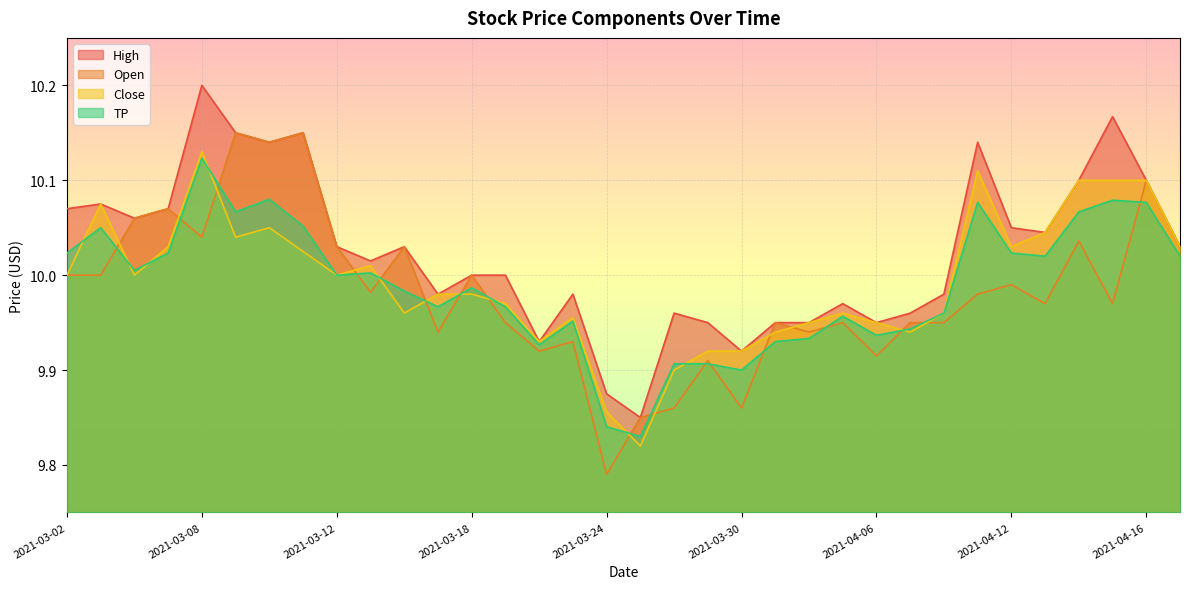

How many lines are shown in the chart?

4